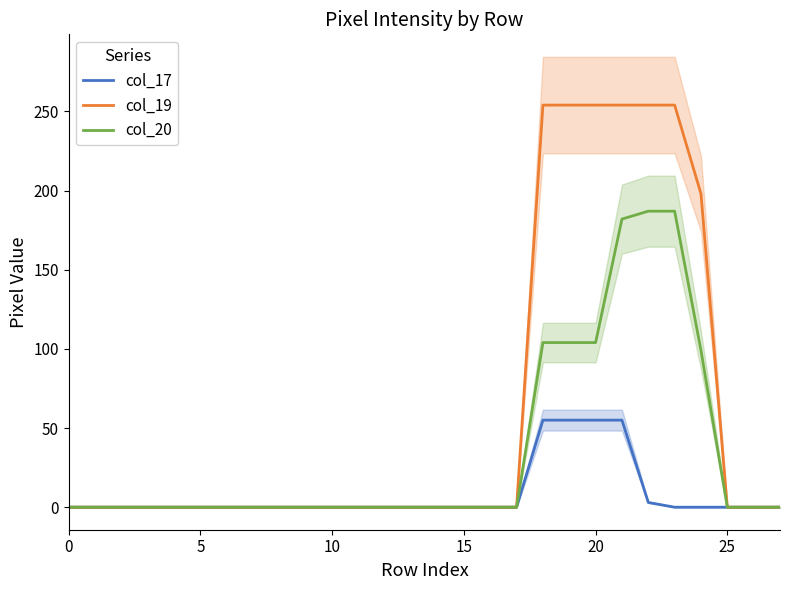

True or false: col_17 and col_20 intersect in this chart.

False